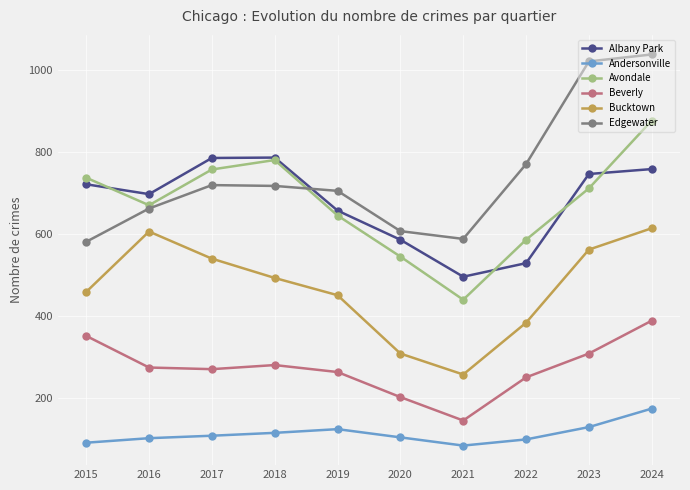

How many values in the Bucktown series are below 493?

5